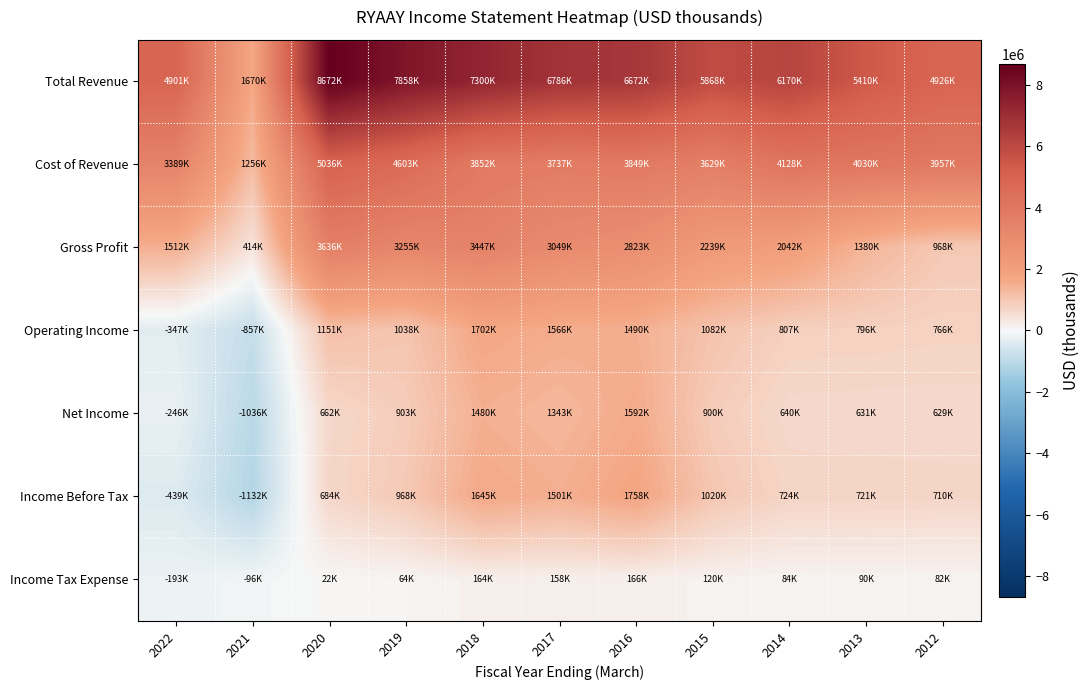

What is the difference between the highest and lowest values at 2012?

4844300